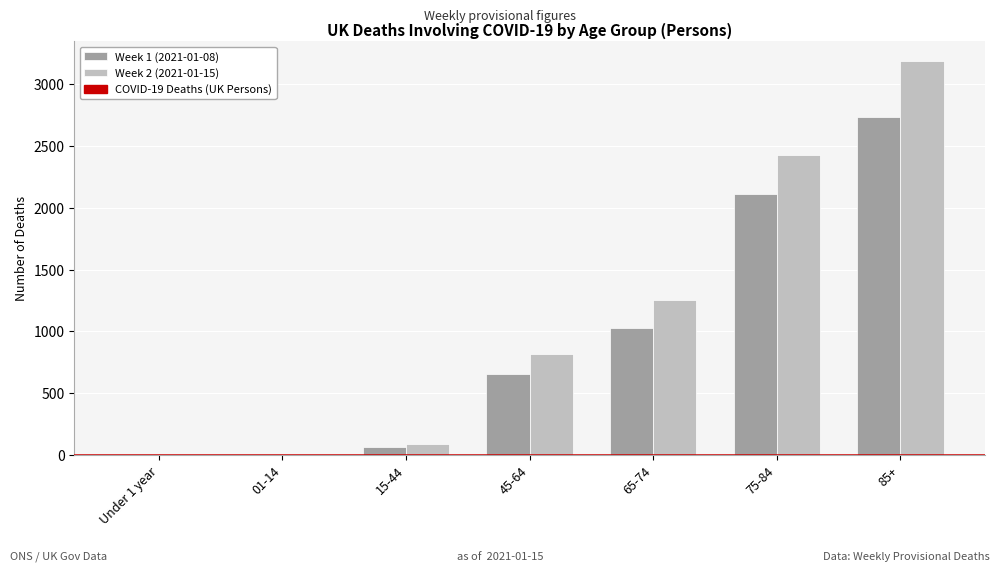

Which series has the largest total across all categories?

Week 2 (2021-01-15)